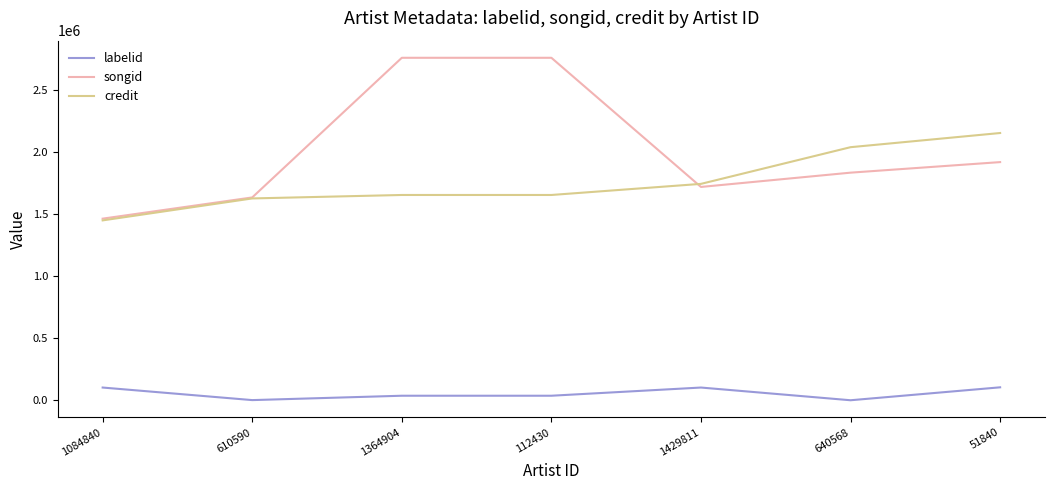

Which series has the largest total across all categories?

songid